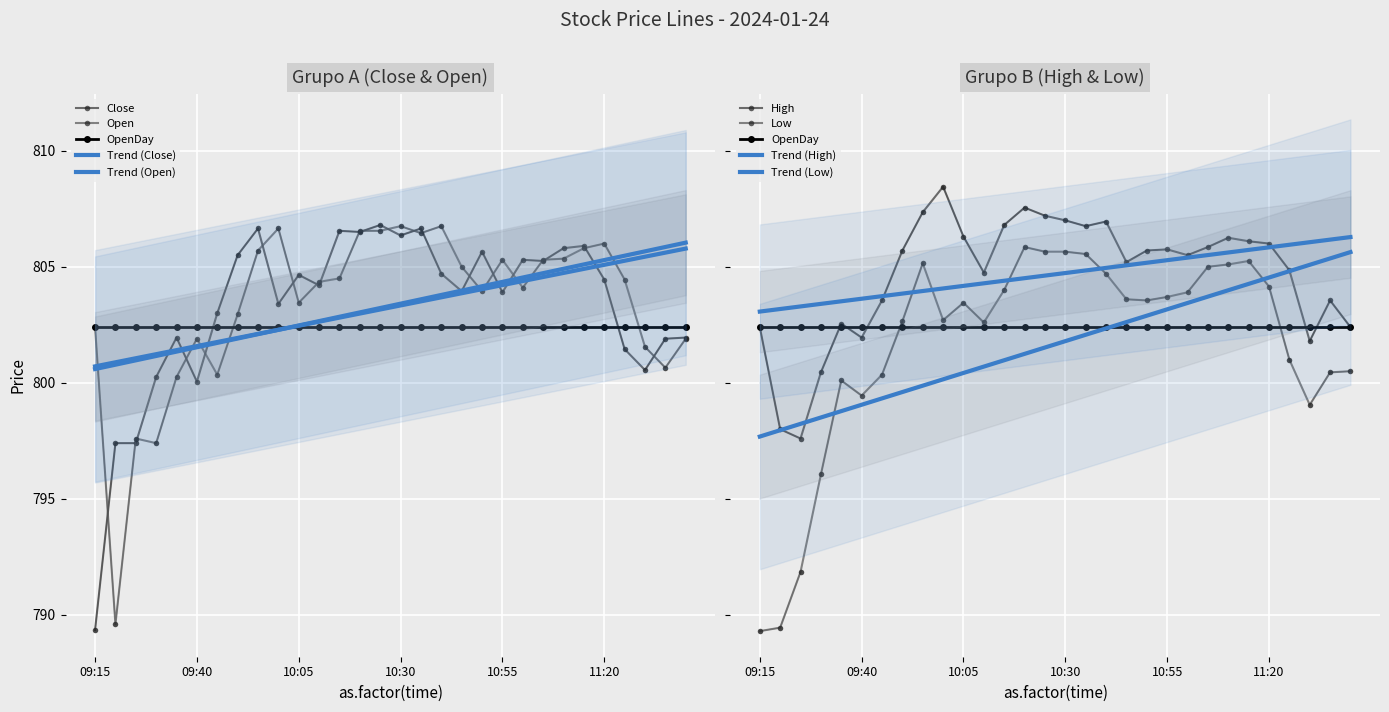

How many values in the High series exceed 805?

18